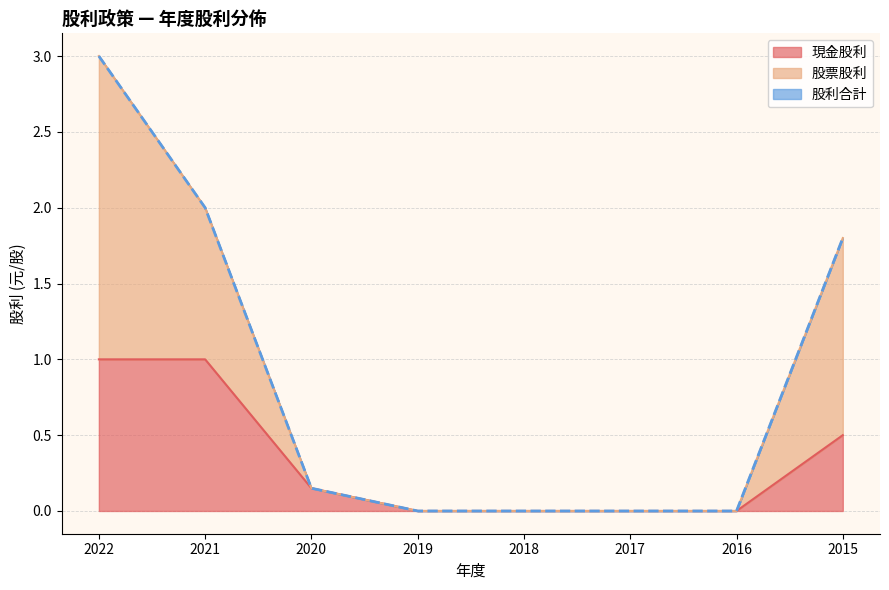

Which label corresponds to the smallest value in the chart?

2019